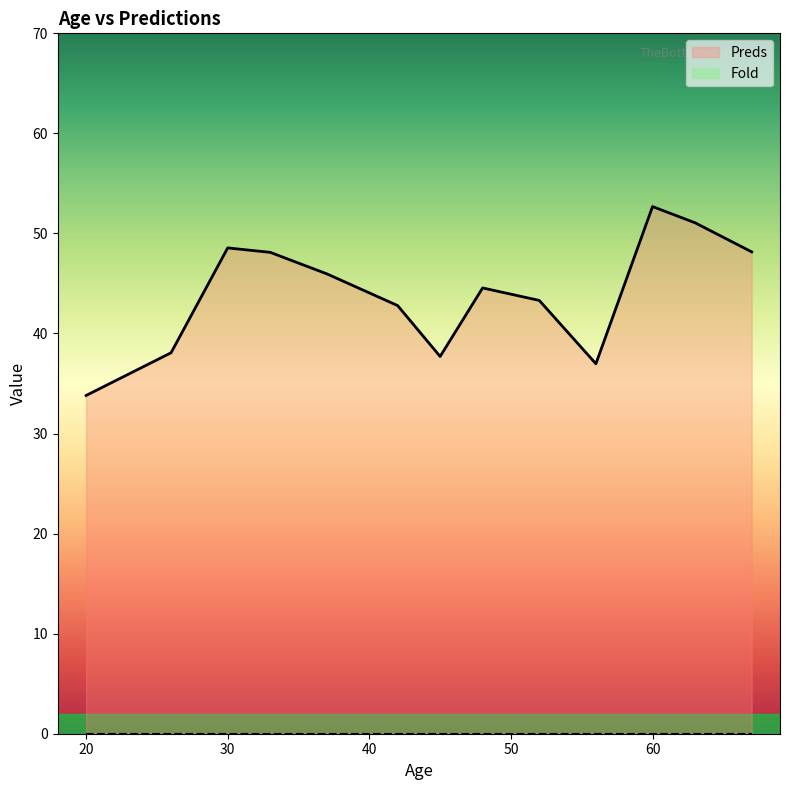

Which category has the highest value across all series?

60